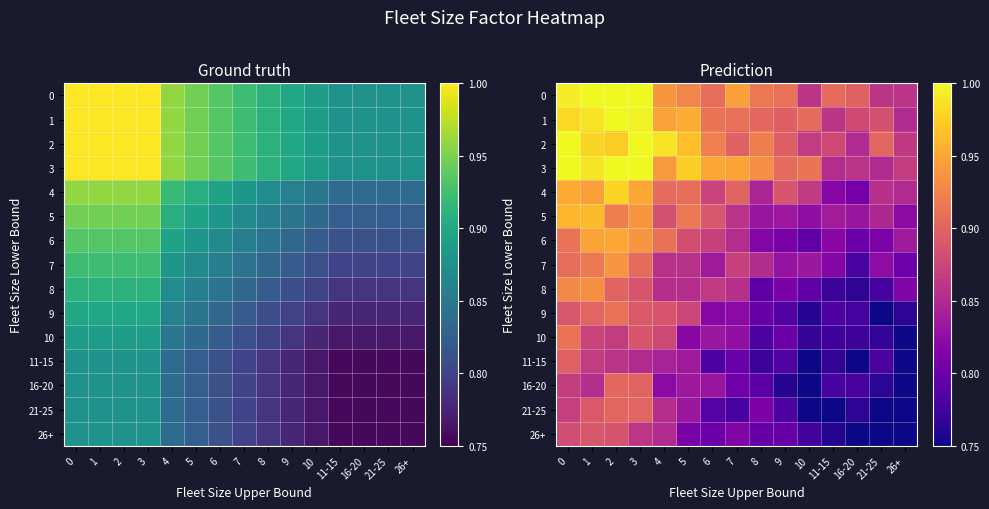

Rank the categories by 6 value from lowest to highest.

10, 16-20, 9, 21-25, 8, 11-15, 26+, 7, 6, 5, 4, 0, 3, 1, 2